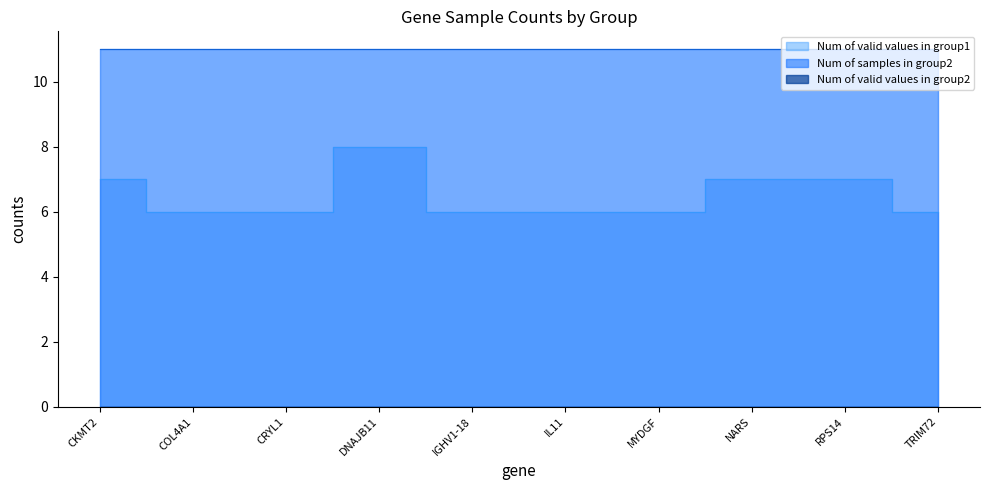

Does the chart display data point markers on the line(s)?

No